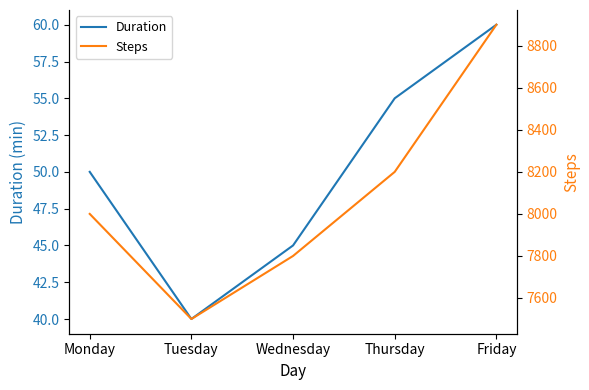

What is the difference between the highest and lowest values at Monday?

7950